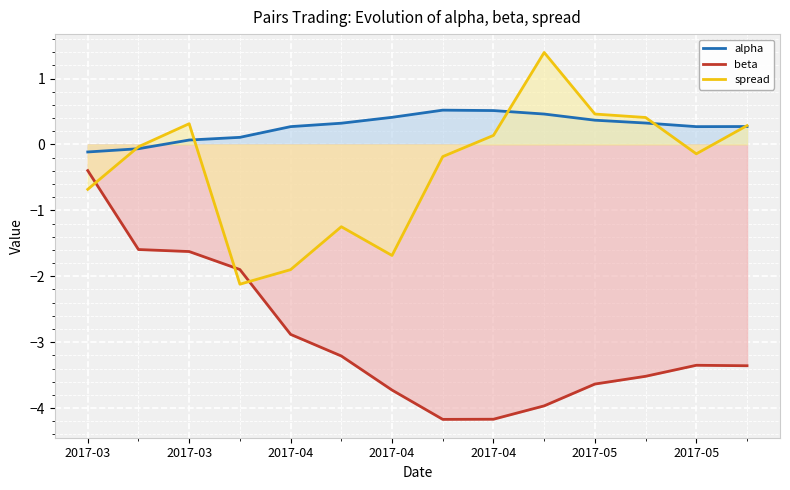

What is the smallest value displayed?

-4.2